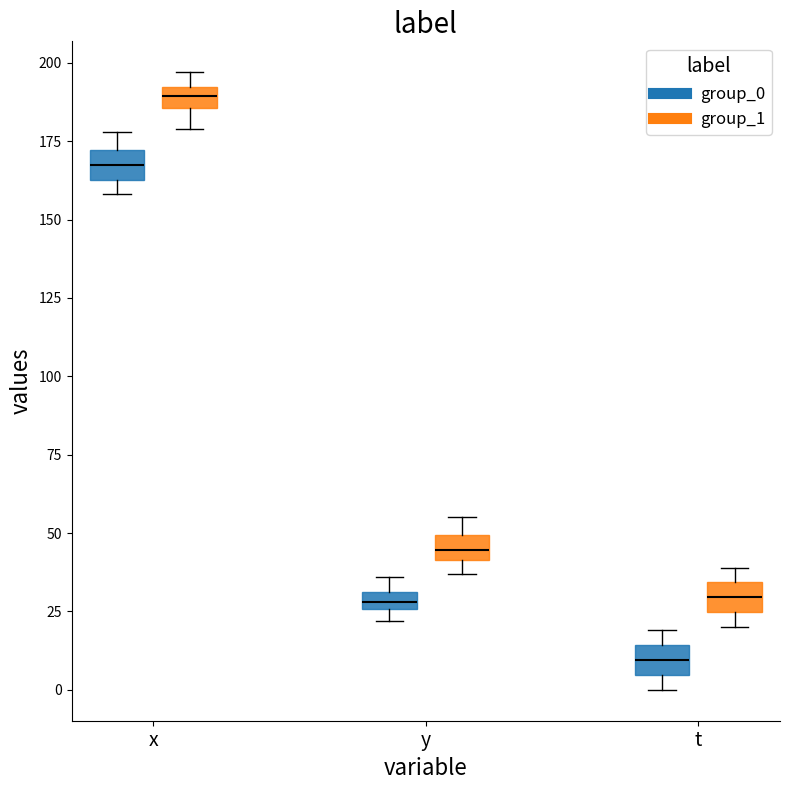

Which box's median line is the highest?

x (group_1)